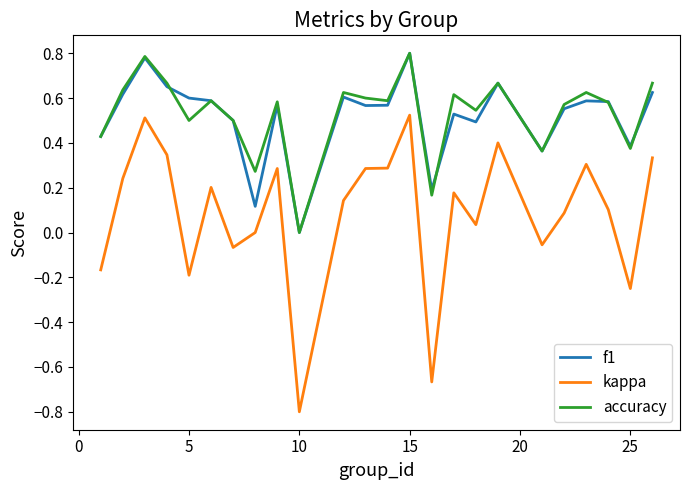

In accuracy, how many points are higher than both neighbors (excluding endpoints)?

8